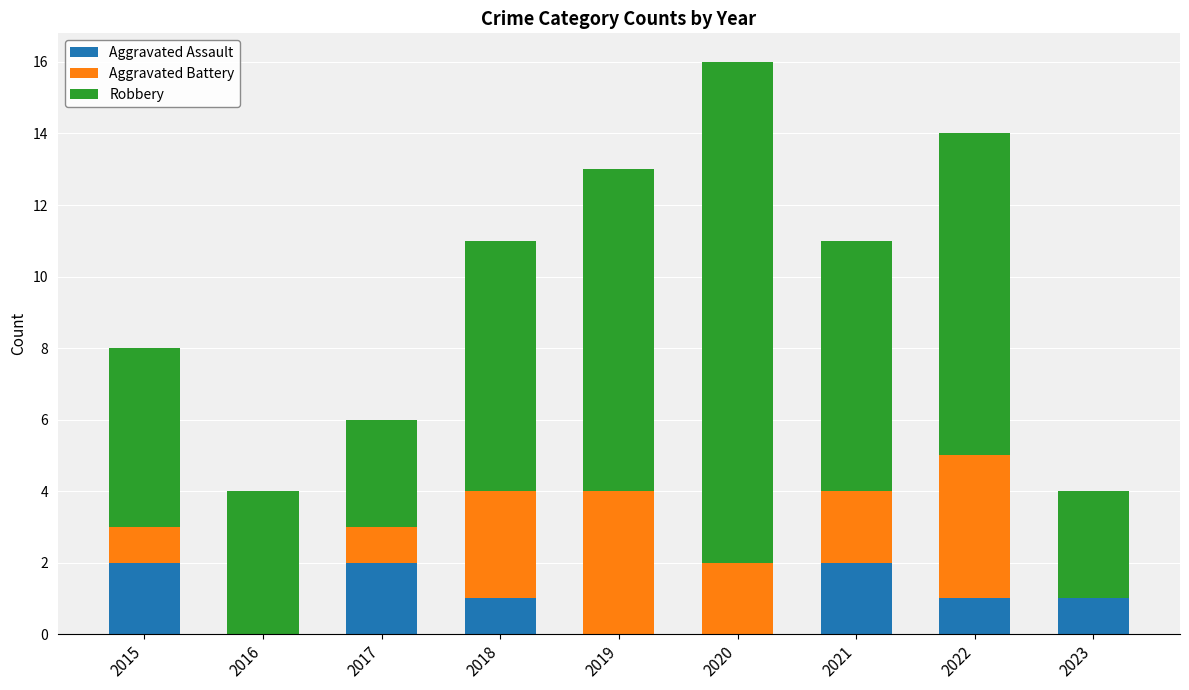

The Aggravated Assault series shows 3 at 2015. True or false?

False